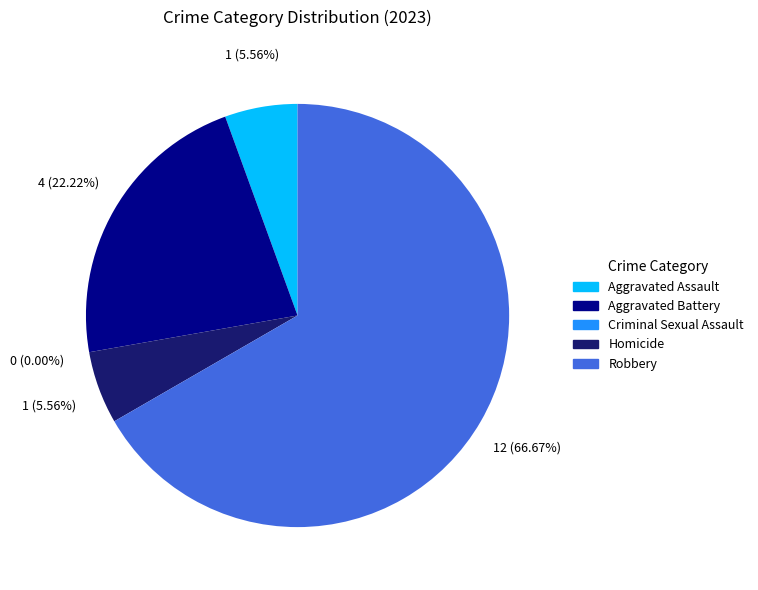

What is the majority slice?

Robbery